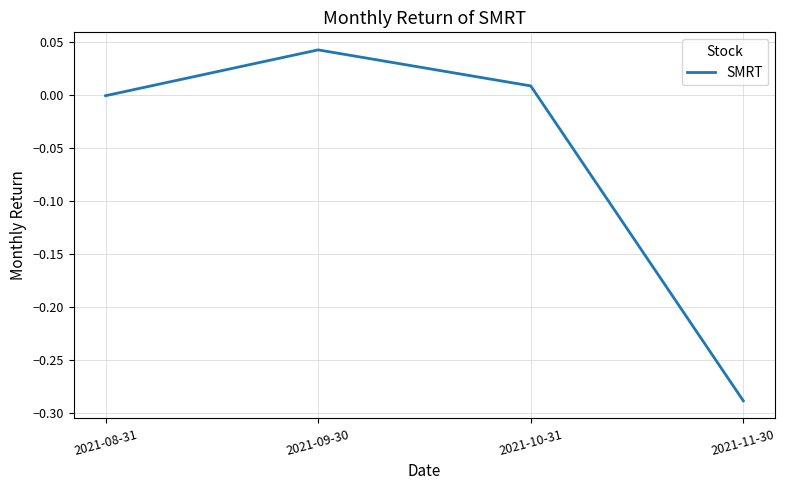

How many lines are shown in the chart?

1